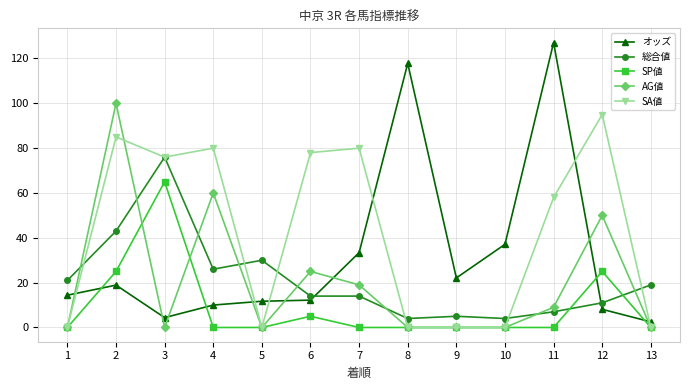

What is the difference between the maximum and minimum values in the 総合値 series?

72.0